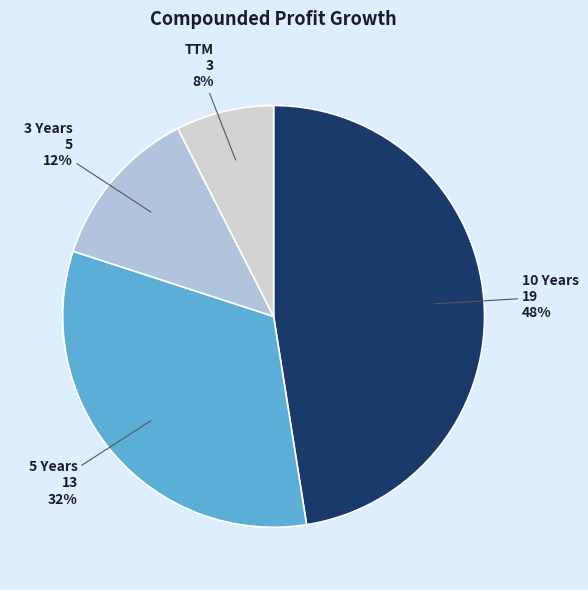

True or false: 3 Years accounts for 7% of the total.

False